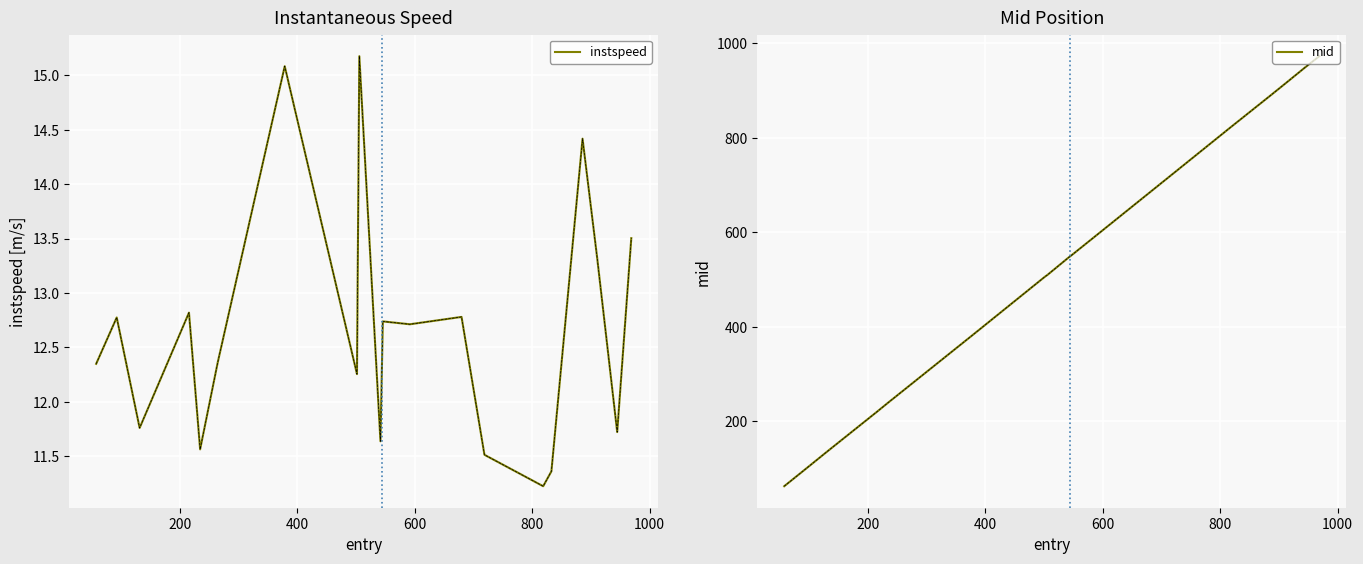

Is it true that instspeed equals 5.7 at 19?

False